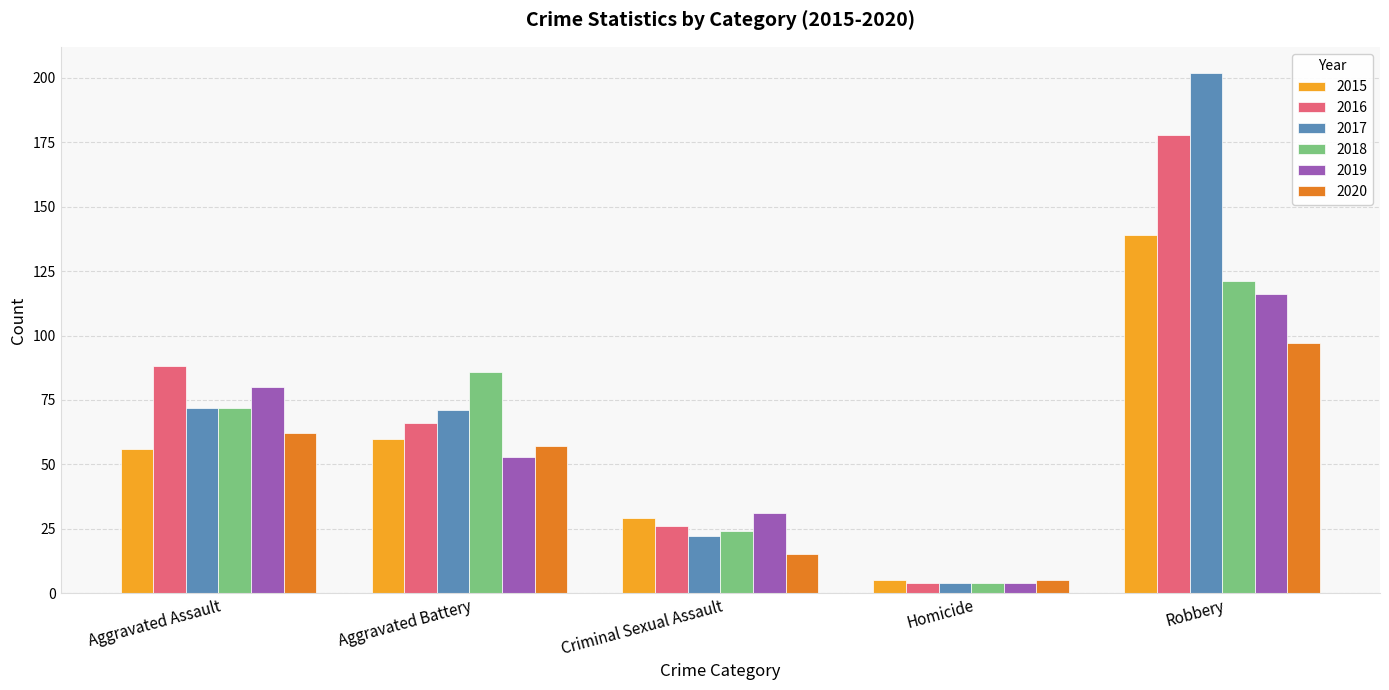

What are all the series names shown in the legend?

2015, 2016, 2017, 2018, 2019, 2020